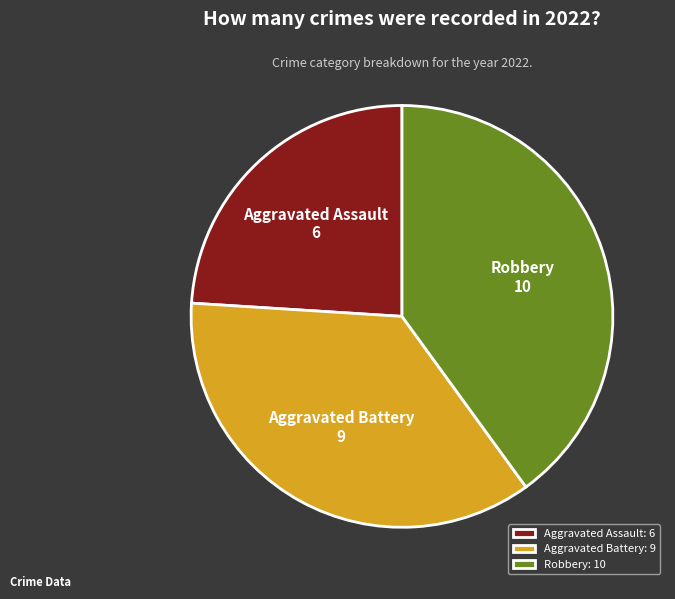

Rank the categories by value from highest to lowest.

Robbery: 10, Aggravated Battery: 9, Aggravated Assault: 6